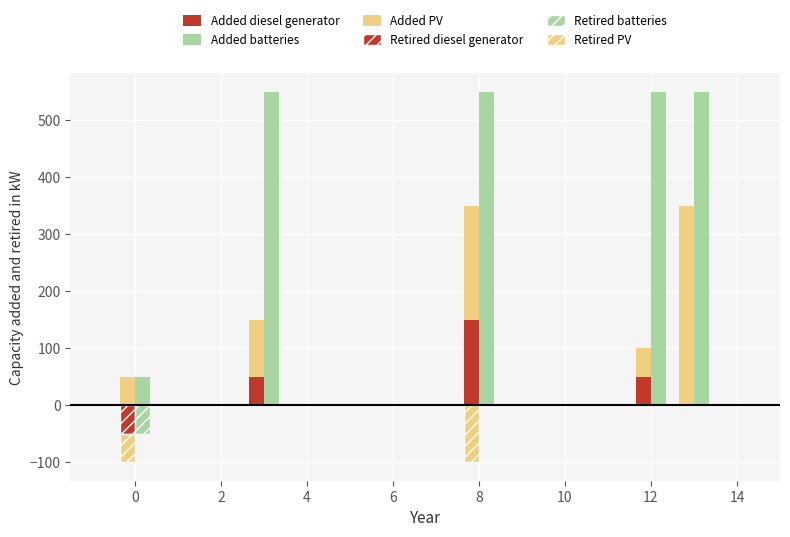

What is the sum of all Added batteries values?

2250